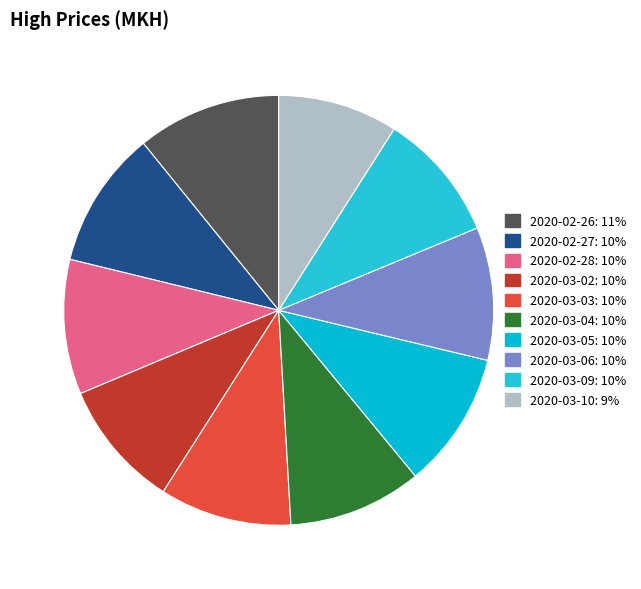

Count the number of slices in the pie.

10